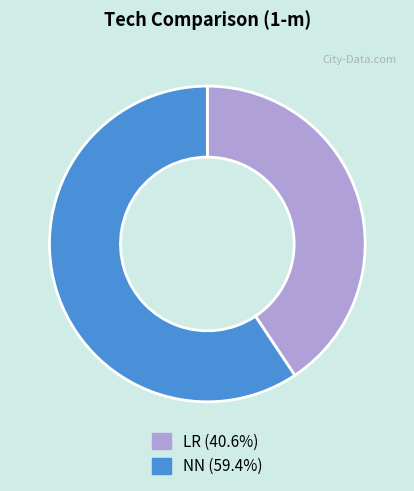

Which slice is the smallest?

LR